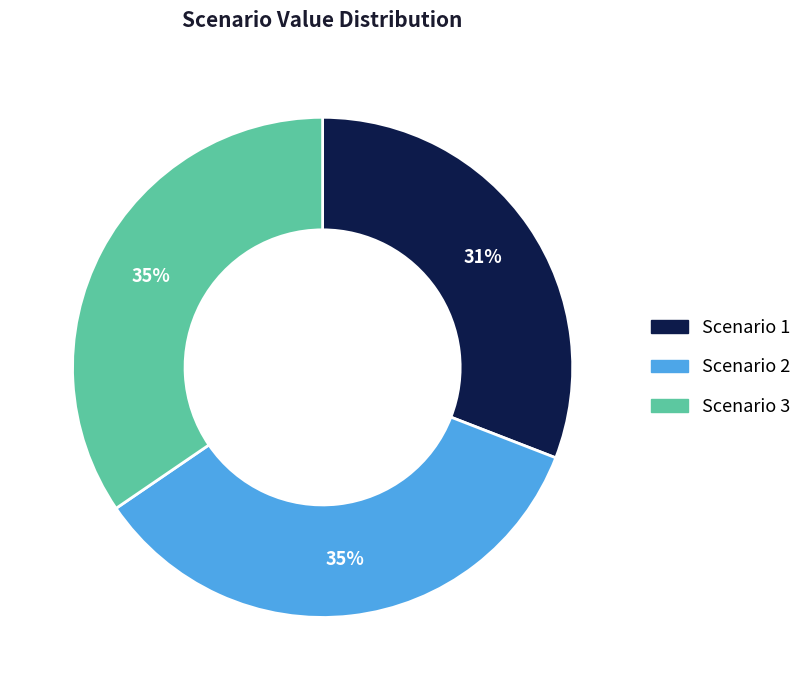

To the nearest percent, what is the difference between the largest and smallest slice percentages?

4%